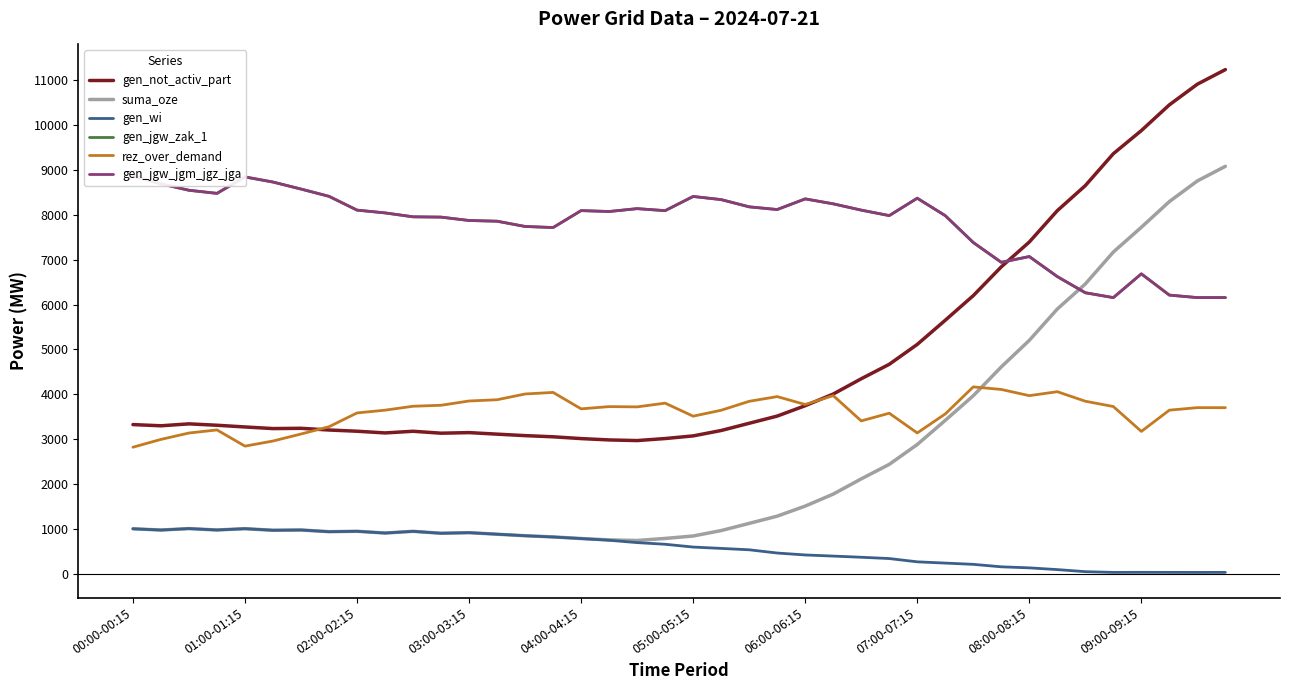

Reading left to right, what are all the values shown in this chart?

gen_not_activ_part: 3327	3300	3343	3312	3274	3238	3244	3206	3179	3141	3178	3135	3148	3114	3081	3055	3015	2985	2971	3016	3075	3195	3356	3516	3747	4007	4347	4669	5112	5650	6198	6839	7392	8090	8648	9358	9873	10446	10906	11231
suma_oze: 1007	979	1011	980	1009	974	980	942	951	912	950	907	920	886	852	826	790	760	746	792	846	967	1127	1288	1512	1779	2118	2441	2883	3421	3969	4611	5202	5900	6458	7168	7720	8292	8752	9077
gen_wi: 1007	979	1011	980	1009	974	980	942	951	912	950	907	920	886	852	824	789	751	699	662	600	570	539	467	424	399	373	344	271	243	215	160	137	98	52	36	37	36	35	36
gen_jgw_zak_1: 8860	8687	8544	8475	8841	8727	8571	8409	8102	8040	7953	7946	7871	7855	7738	7714	8091	8071	8135	8090	8406	8336	8175	8115	8352	8242	8102	7980	8367	7979	7381	6940	7068	6622	6262	6154	6683	6210	6154	6154
rez_over_demand: 2823	2997	3139	3208	2847	2961	3117	3279	3586	3648	3735	3757	3852	3880	4008	4043	3677	3727	3721	3804	3514	3646	3845	3950	3774	3972	3409	3580	3141	3564	4166	4109	3971	4059	3847	3729	3175	3648	3704	3704
gen_jgw_jgm_jgz_jga: 8860	8687	8544	8475	8841	8727	8571	8409	8102	8040	7953	7946	7871	7855	7738	7714	8091	8071	8135	8090	8406	8336	8175	8115	8352	8242	8102	7980	8367	7979	7381	6940	7068	6622	6262	6154	6683	6210	6154	6154